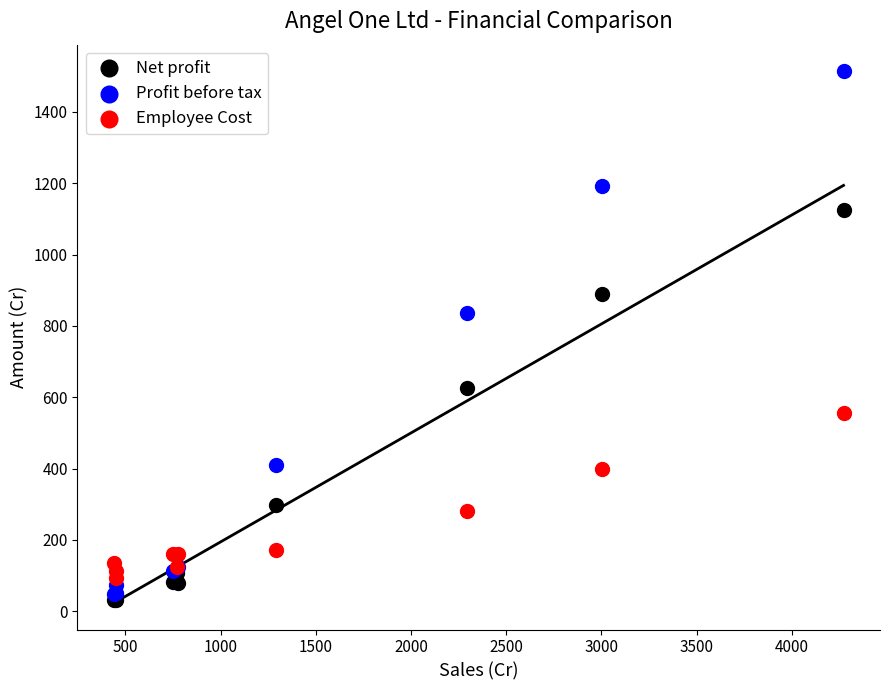

Which series reaches the minimum Y coordinate?

Net profit